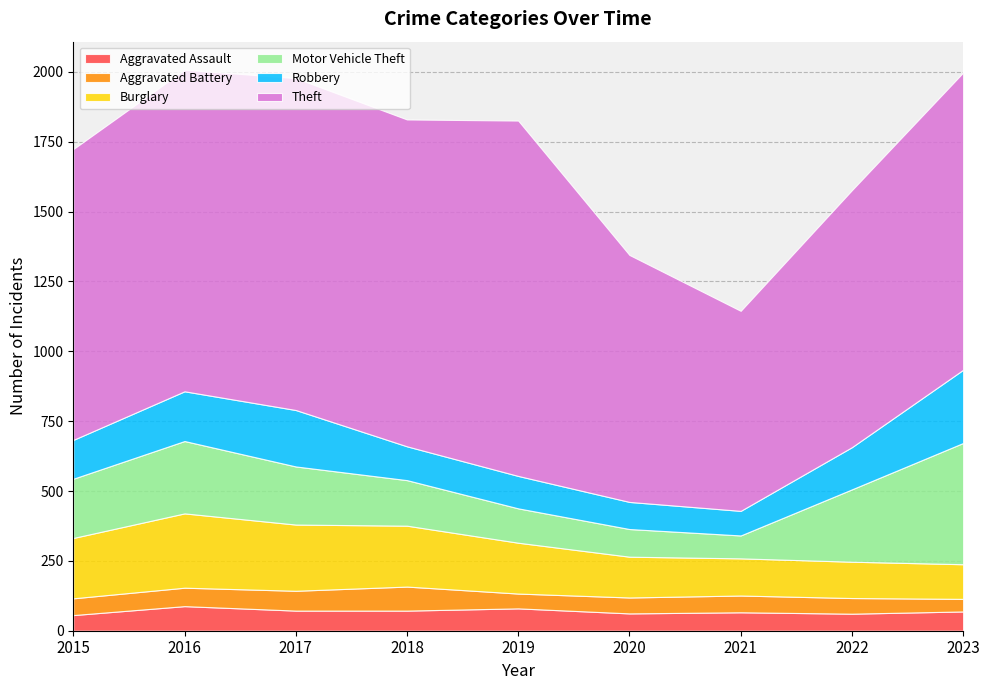

Reading right to left, transcribe all the data shown in this chart.

Aggravated Assault: 2023=69	2022=61	2021=66	2020=62	2019=80	2018=72	2017=72	2016=88	2015=56
Aggravated Battery: 2023=45	2022=56	2021=60	2020=57	2019=53	2018=86	2017=71	2016=66	2015=60
Burglary: 2023=124	2022=130	2021=133	2020=146	2019=182	2018=218	2017=237	2016=266	2015=216
Motor Vehicle Theft: 2023=434	2022=259	2021=82	2020=99	2019=123	2018=163	2017=208	2016=259	2015=212
Robbery: 2023=262	2022=151	2021=88	2020=97	2019=116	2018=121	2017=202	2016=178	2015=139
Theft: 2023=1064	2022=920	2021=716	2020=884	2019=1272	2018=1170	2017=1188	2016=1151	2015=1041